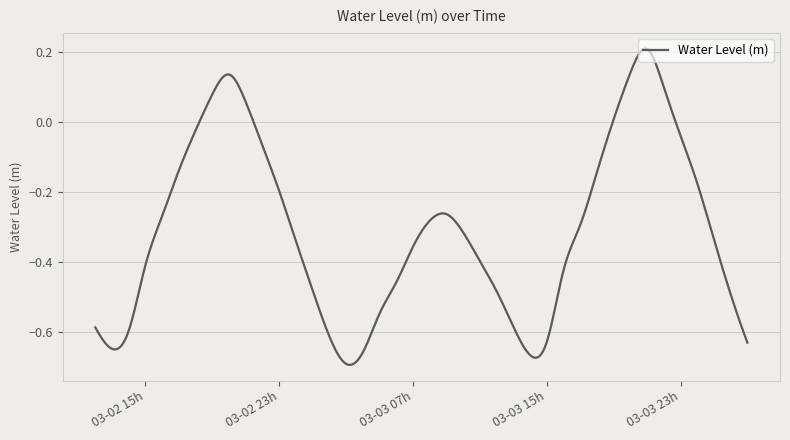

What is the difference between the maximum and minimum values?

0.9